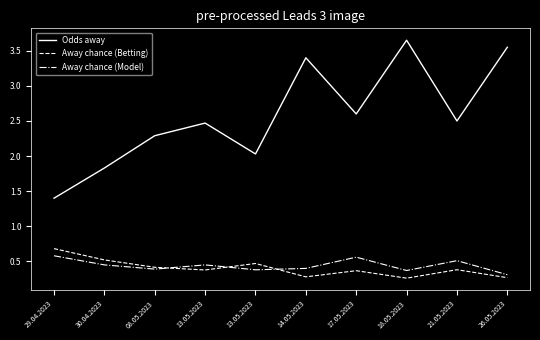

Does the chart display data point markers on the line(s)?

No